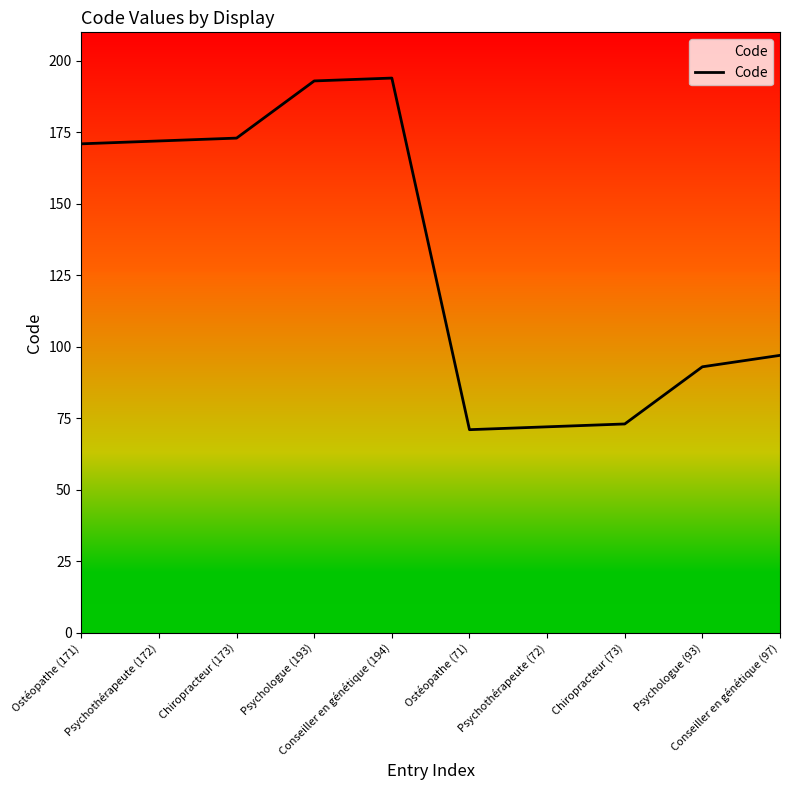

What value does the data have at Psychologue (93), to the nearest 50?

100